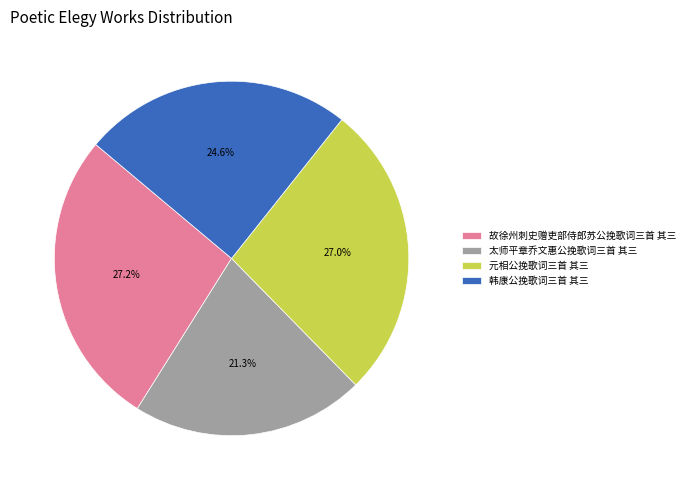

Is there a majority slice in this chart?

No